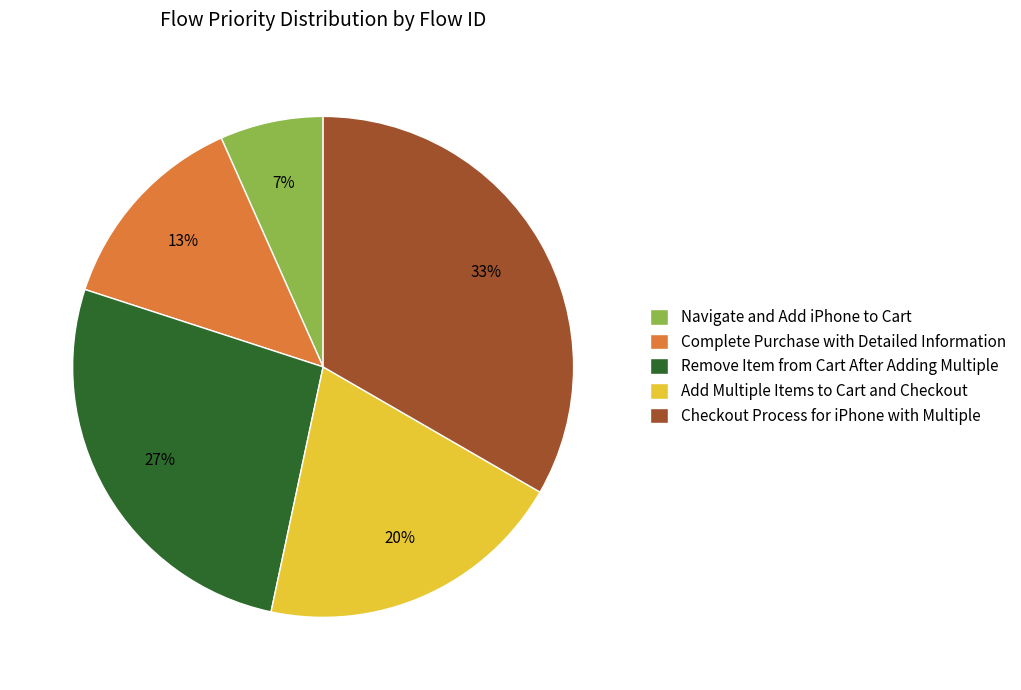

What percentage is the Add Multiple Items to Cart and Checkout slice, to the nearest percent?

20%